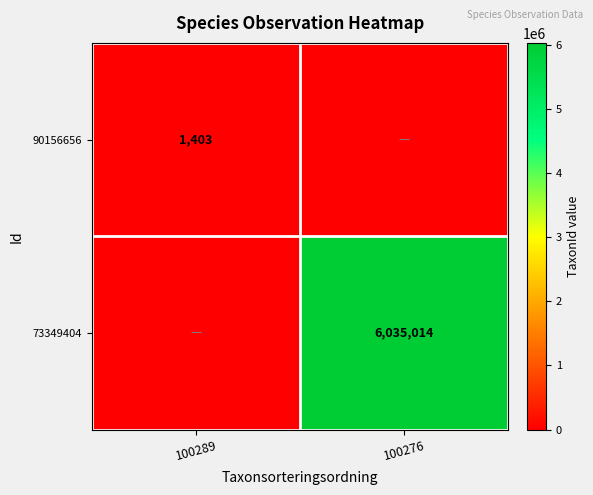

Is it true that 90156656 equals 2356 at 100289?

False